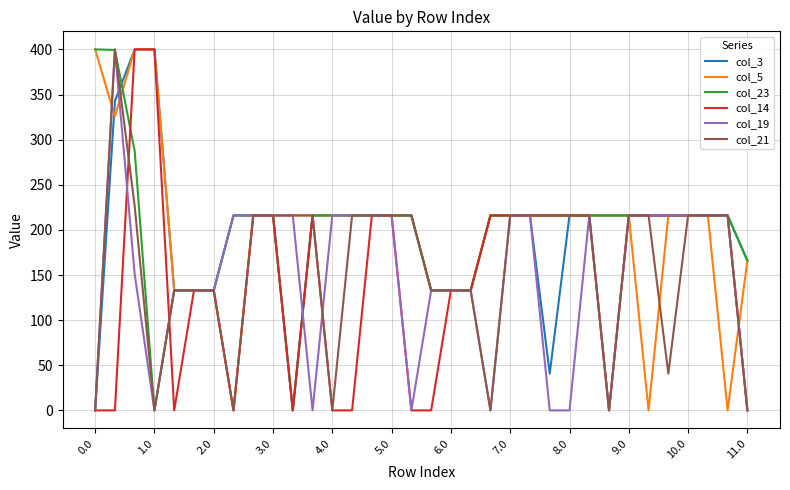

What is the maximum value for col_21?

400.0